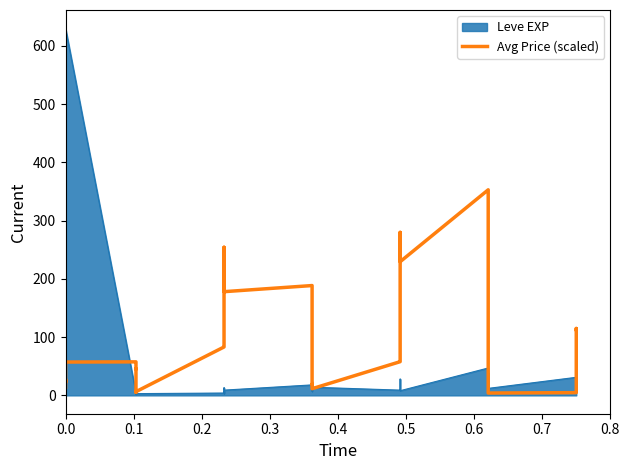

What position from the left is 0.1?

2